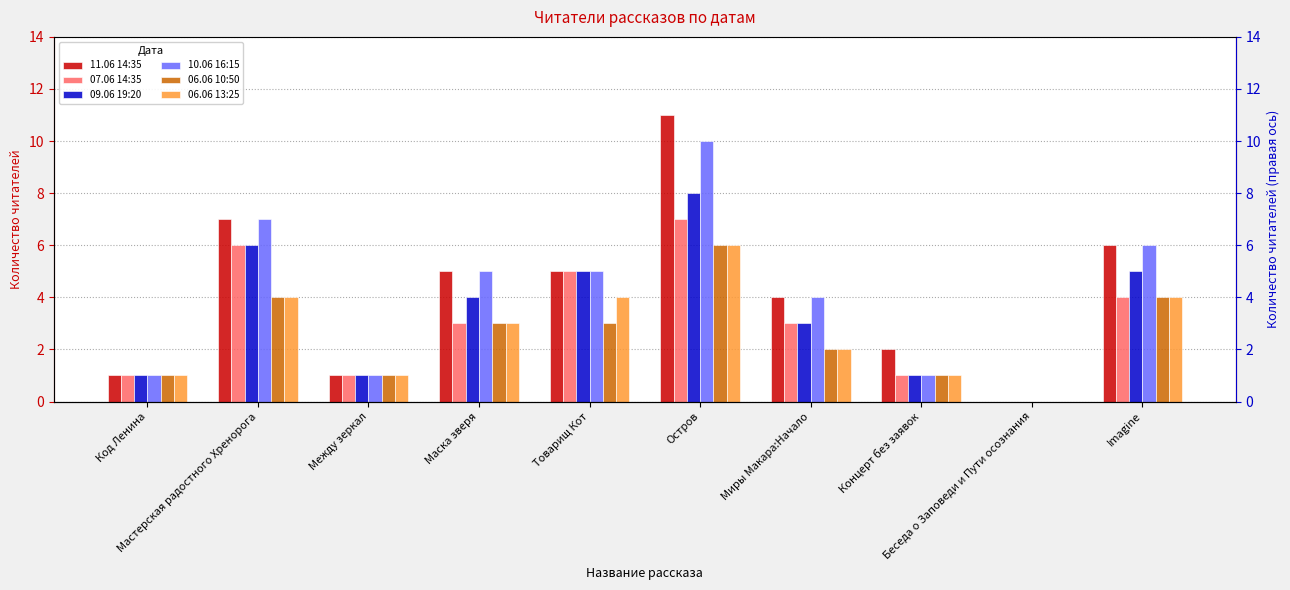

What is the maximum value shown in the chart?

11